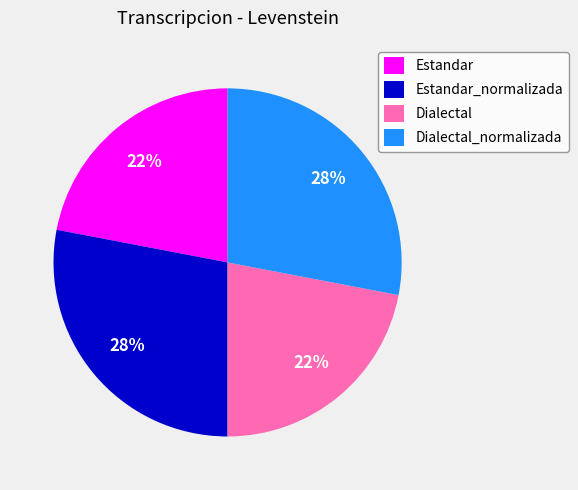

Does Estandar_normalizada represent more than half of the total?

No